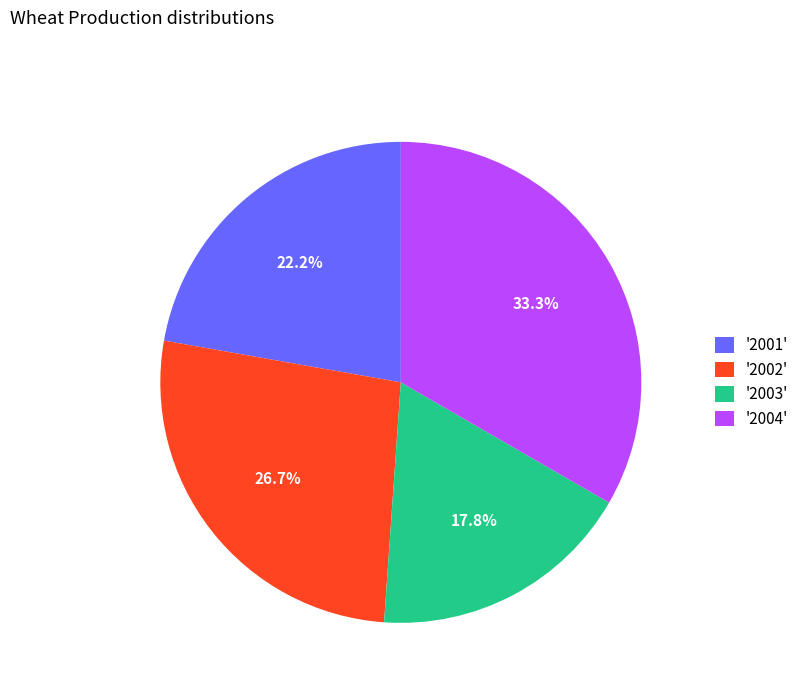

How many slices are in this pie chart?

4